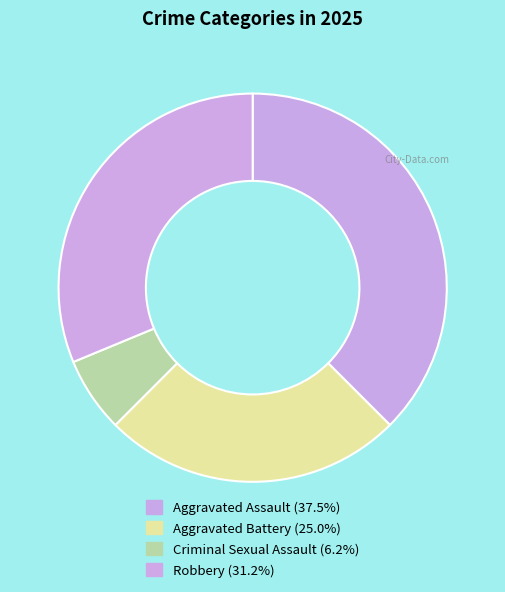

Is the sum of Aggravated Assault and Aggravated Battery greater than half?

Yes